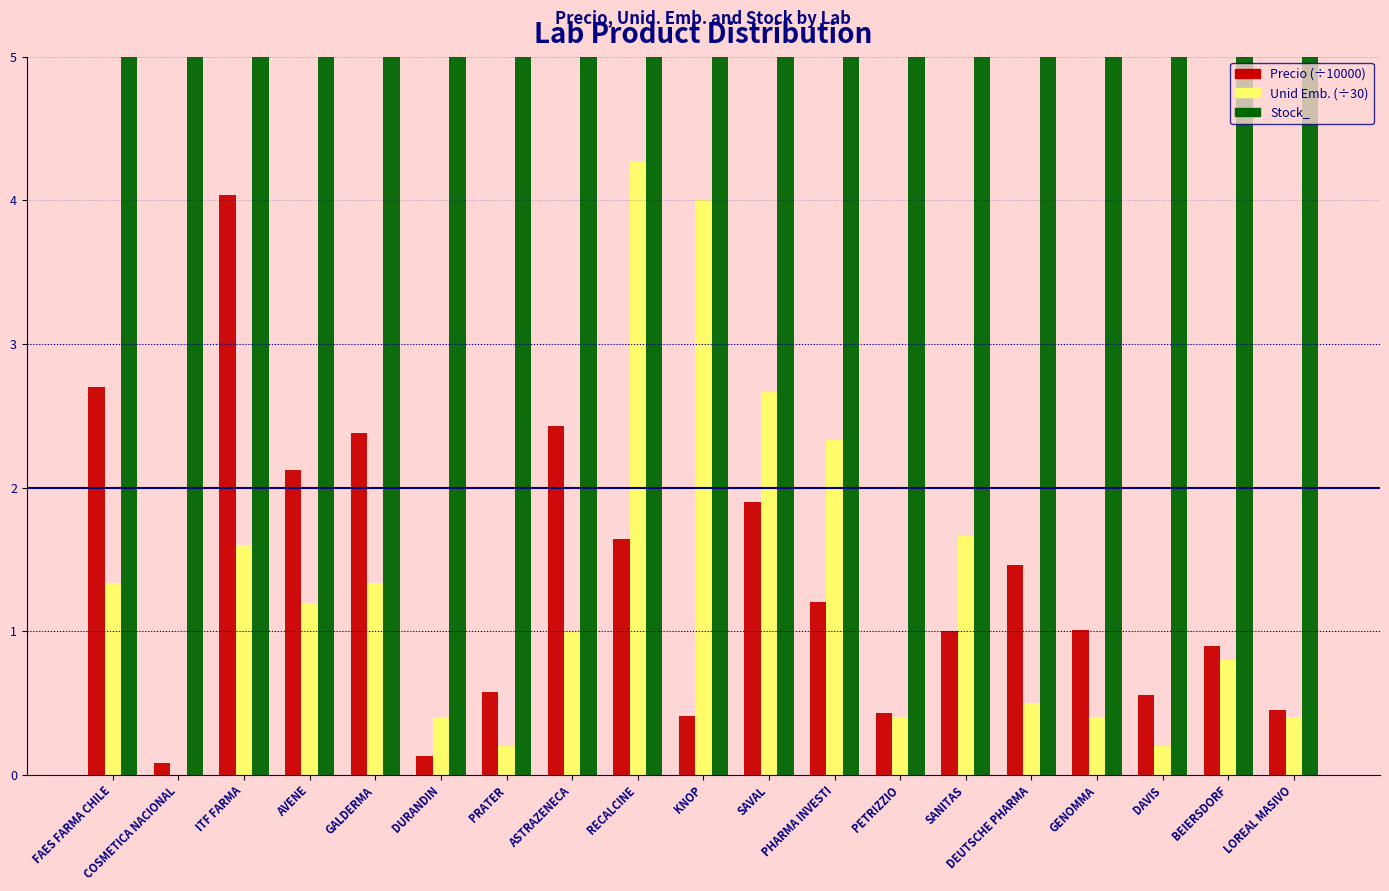

At which label does Unid Emb. reach its minimum?

COSMETICA NACIONAL